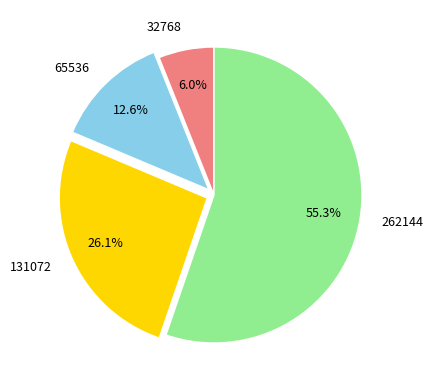

To the nearest percent, what percentage of the pie is 262144?

55%